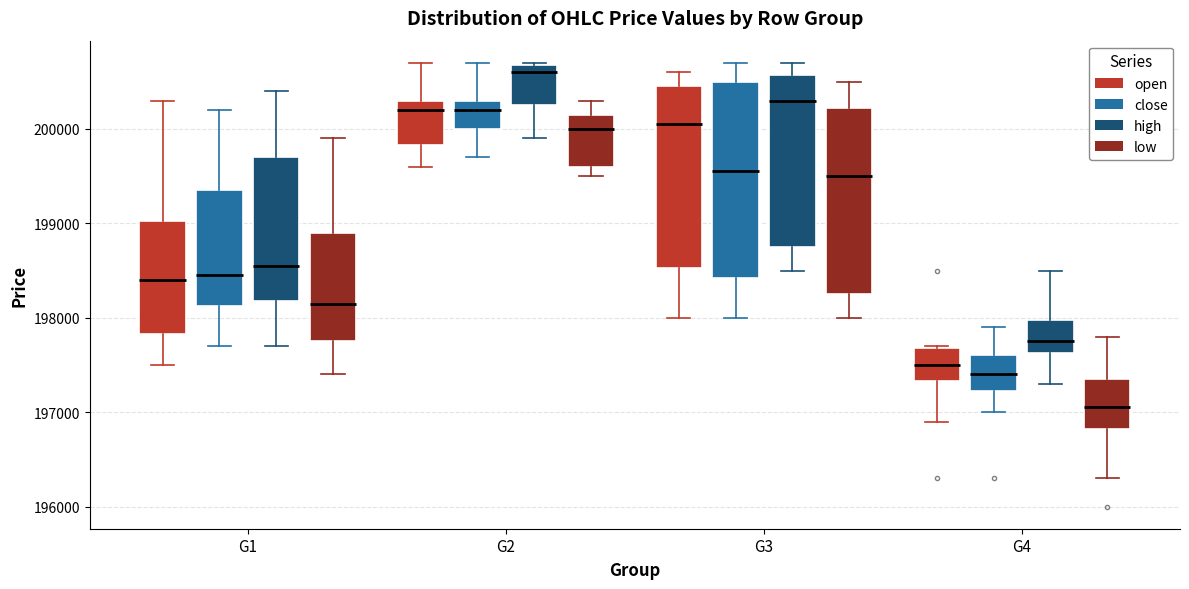

Which box's median line is the lowest?

G4 (low)